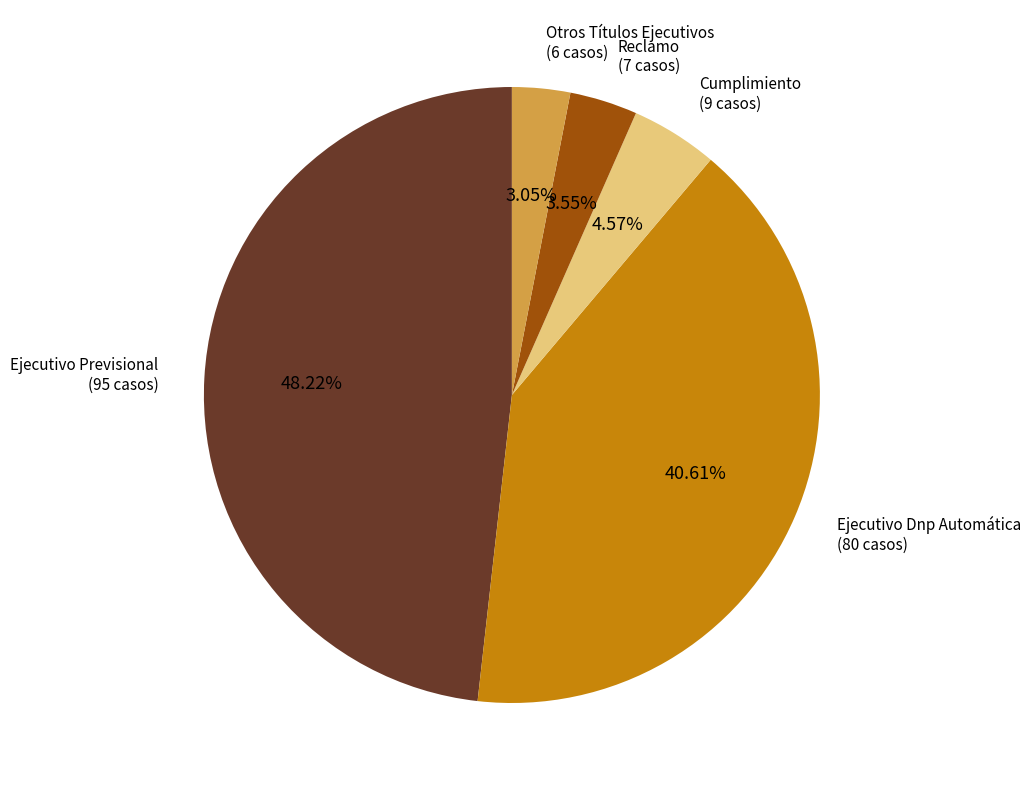

Is there a majority slice in this chart?

No